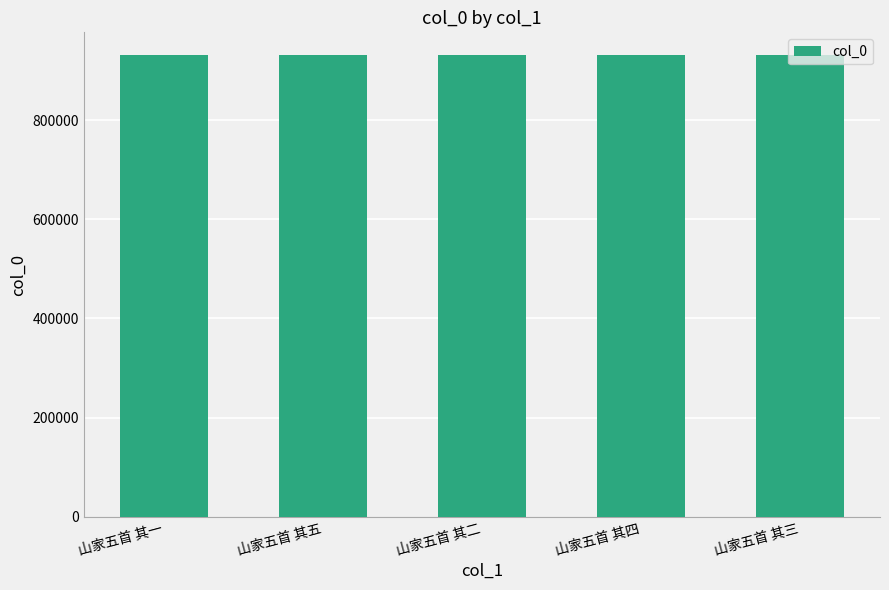

How many data points are less than 930684?

2